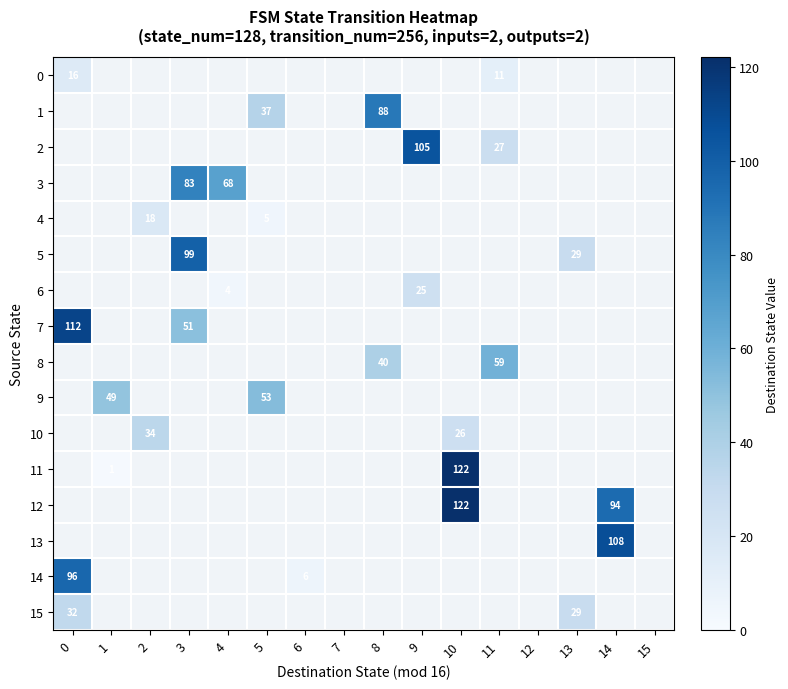

List the labels in order of 3 value, smallest first.

0, 1, 2, 5, 6, 7, 8, 9, 10, 11, 12, 13, 14, 15, 4, 3